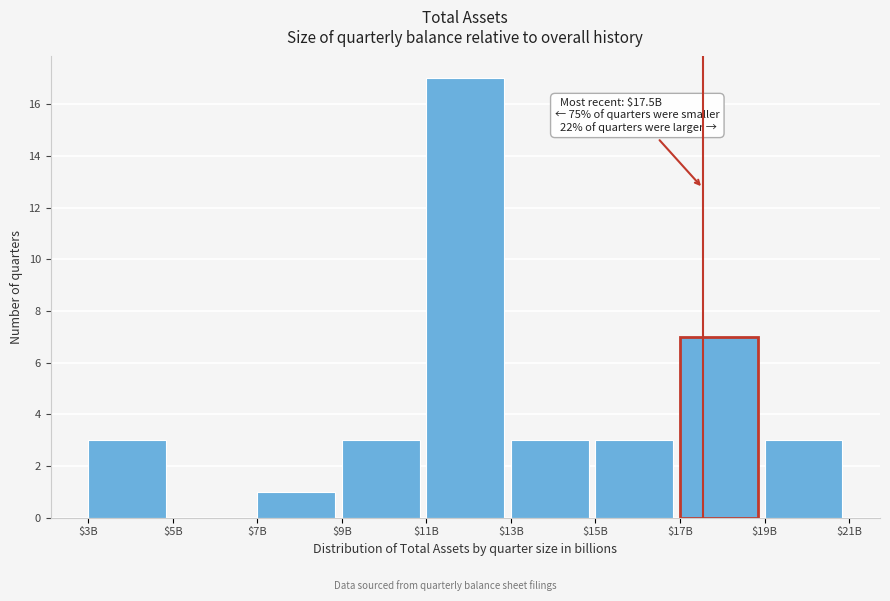

What is the sum of all values?

40